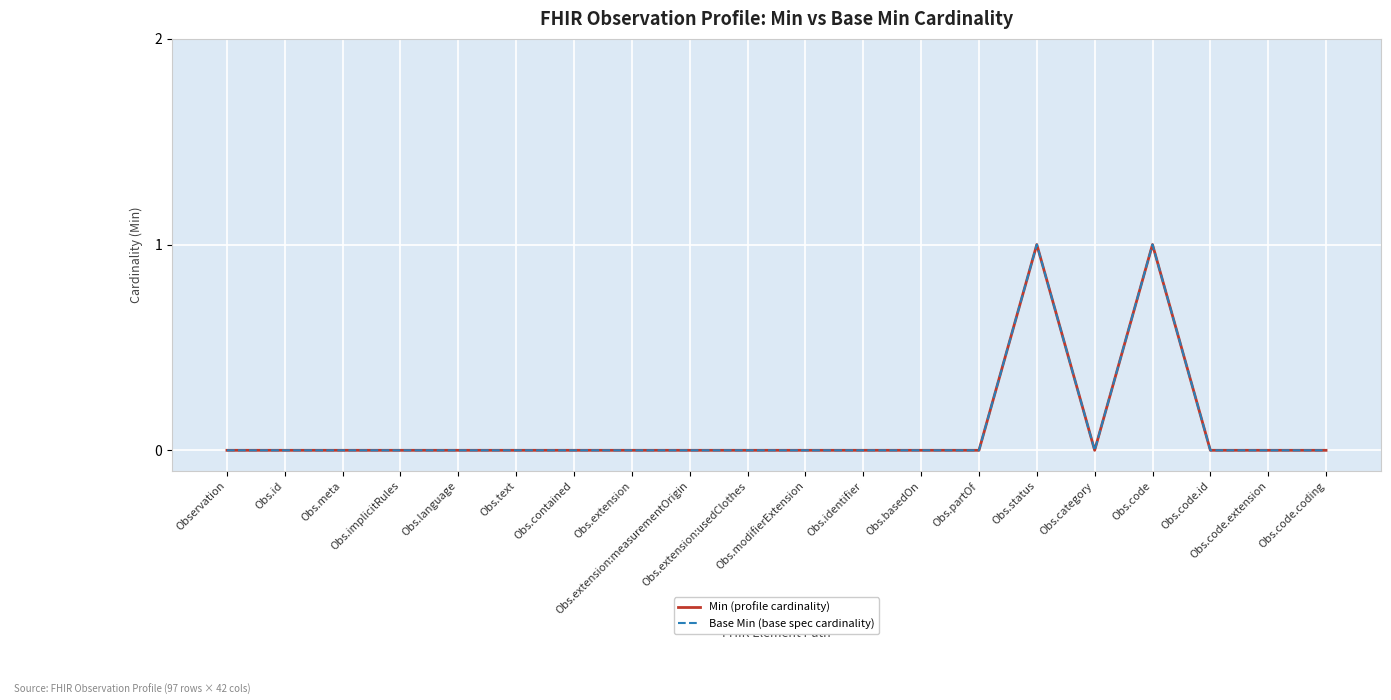

Does the chart display data point markers on the line(s)?

No